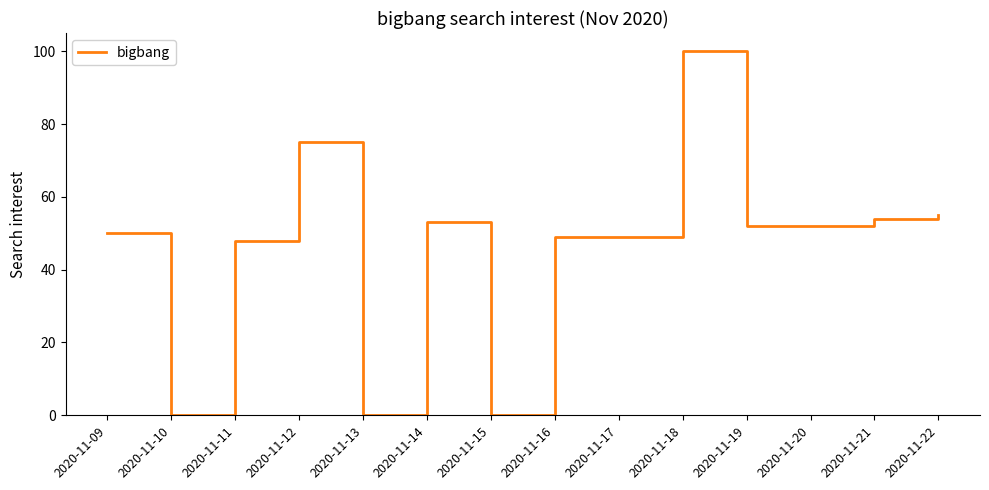

Reading left to right, transcribe all the data shown in this chart.

50	0	48	75	0	53	0	49	49	100	52	52	54	55